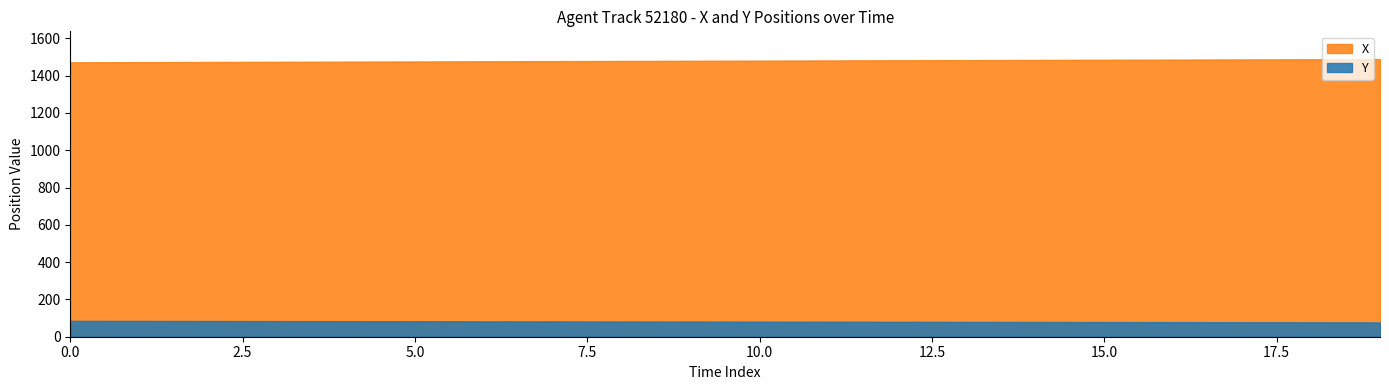

What are all the series names shown in the legend?

X, Y